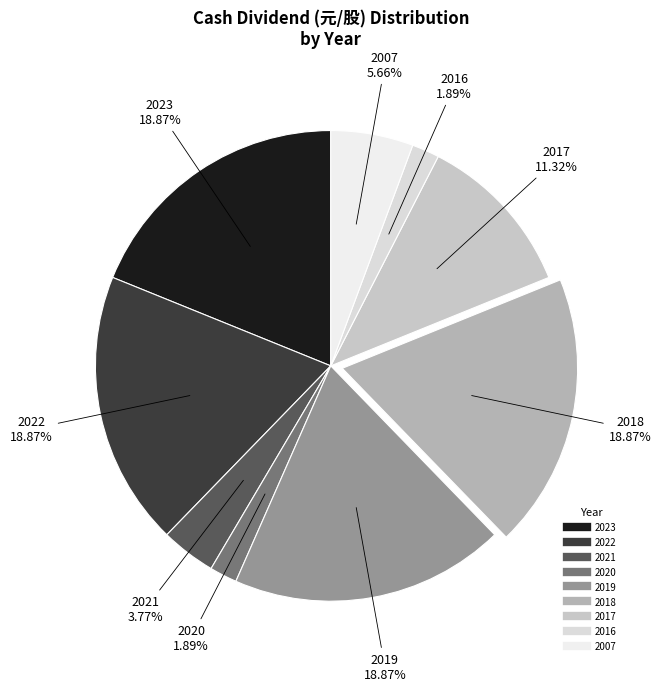

Combined, do 2018 and 2022 account for over 50%?

No